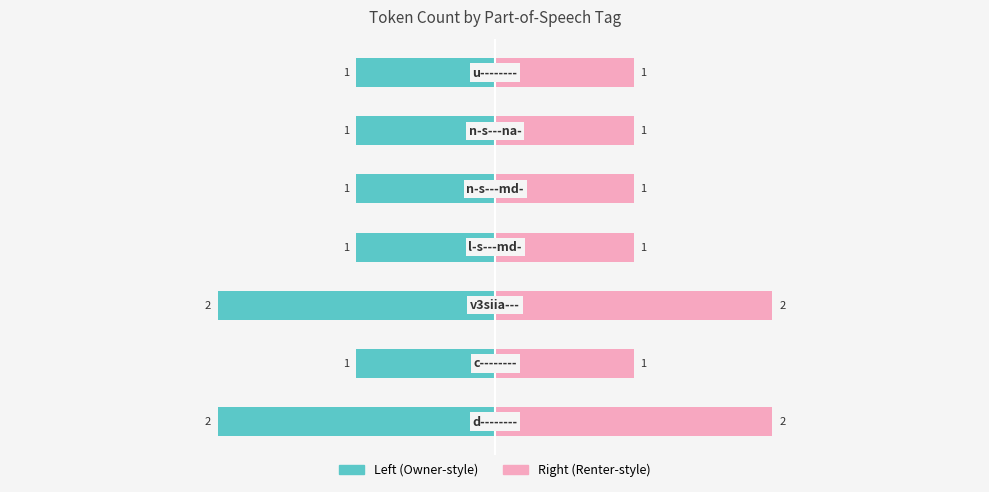

How many data points does each series have?

7